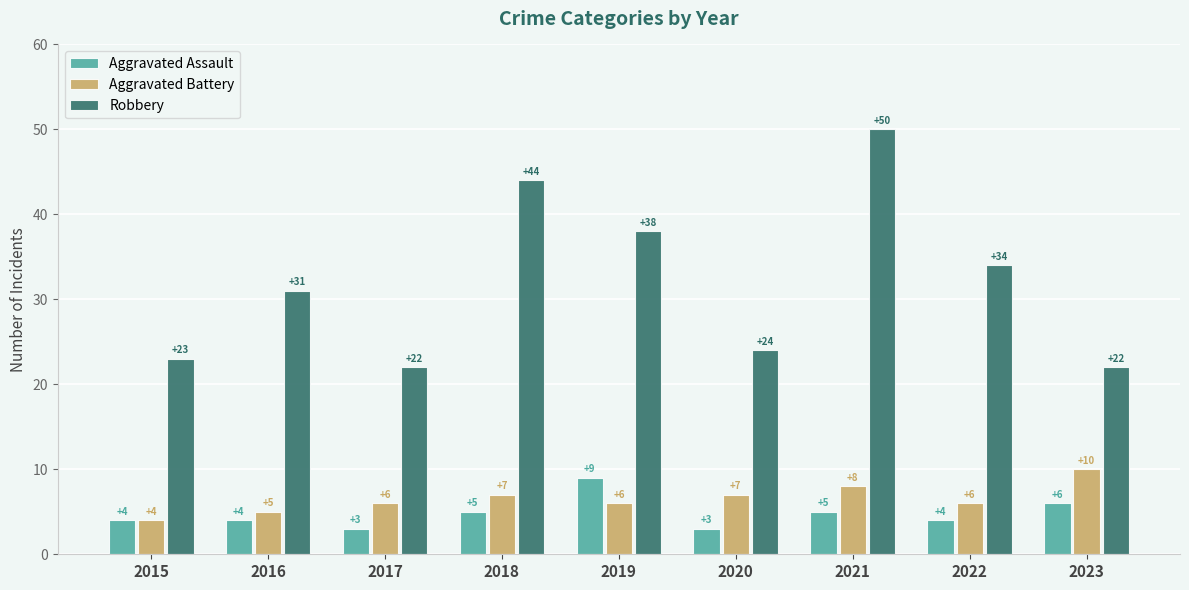

The value of Aggravated Battery at 2022 is 6. True or false?

True